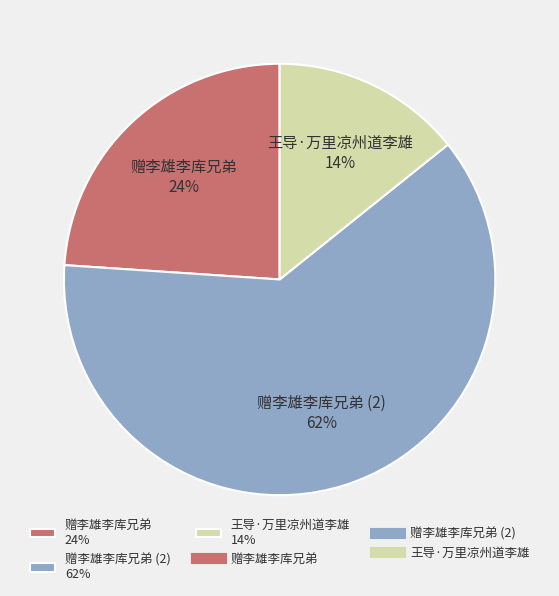

To the nearest percent, what percentage of the pie is 王导·万里凉州道李雄 14%?

14%